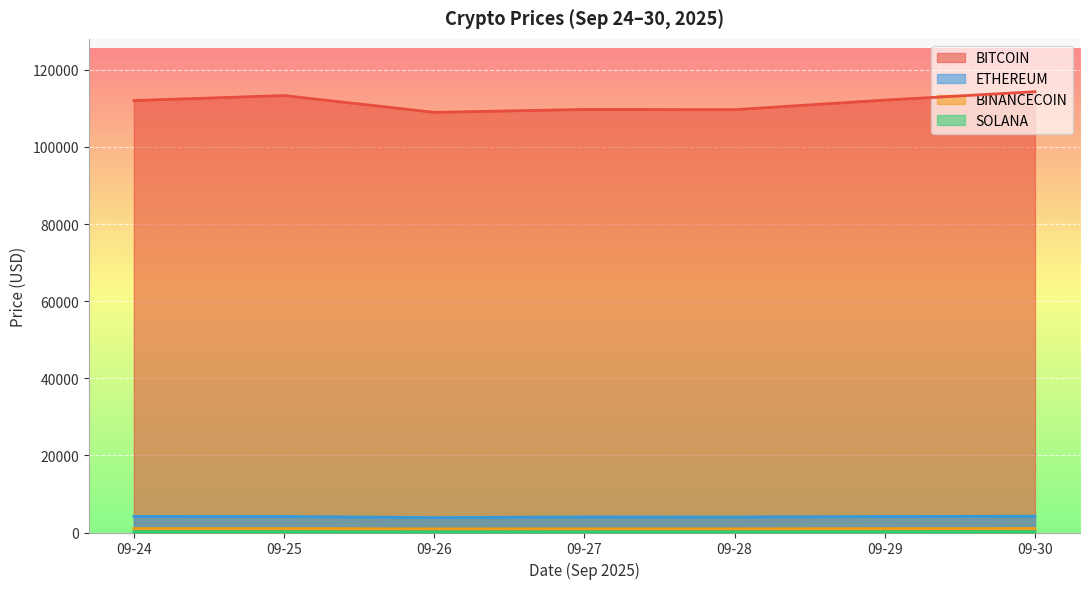

True or false: SOLANA has more than 0 points higher than both neighbors.

True